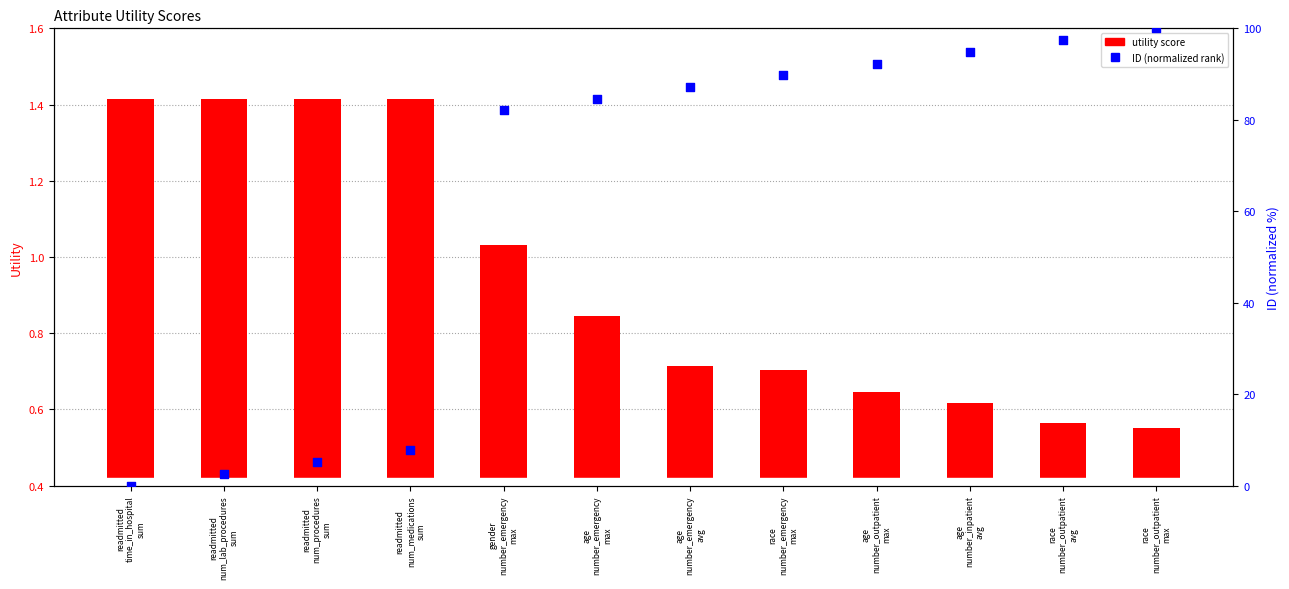

At which category is the sum across all series the highest?

race
number_outpatient
max